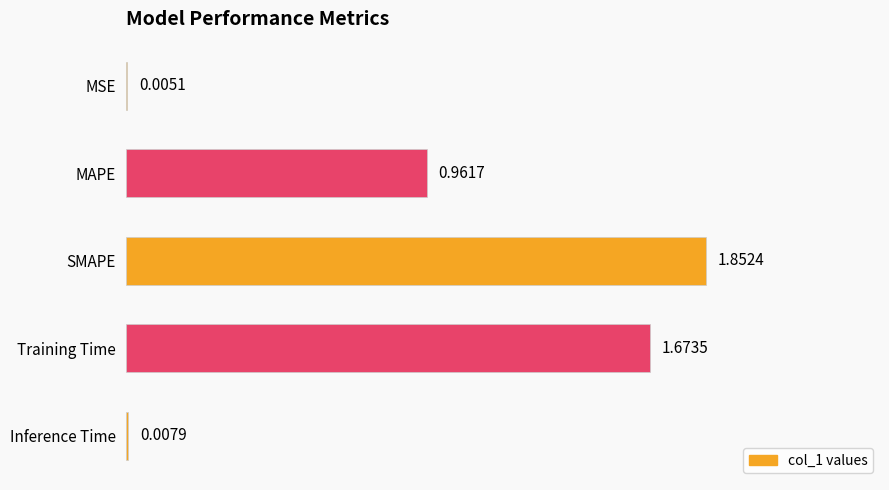

What is the sum of the values at SMAPE and Training Time?

3.5